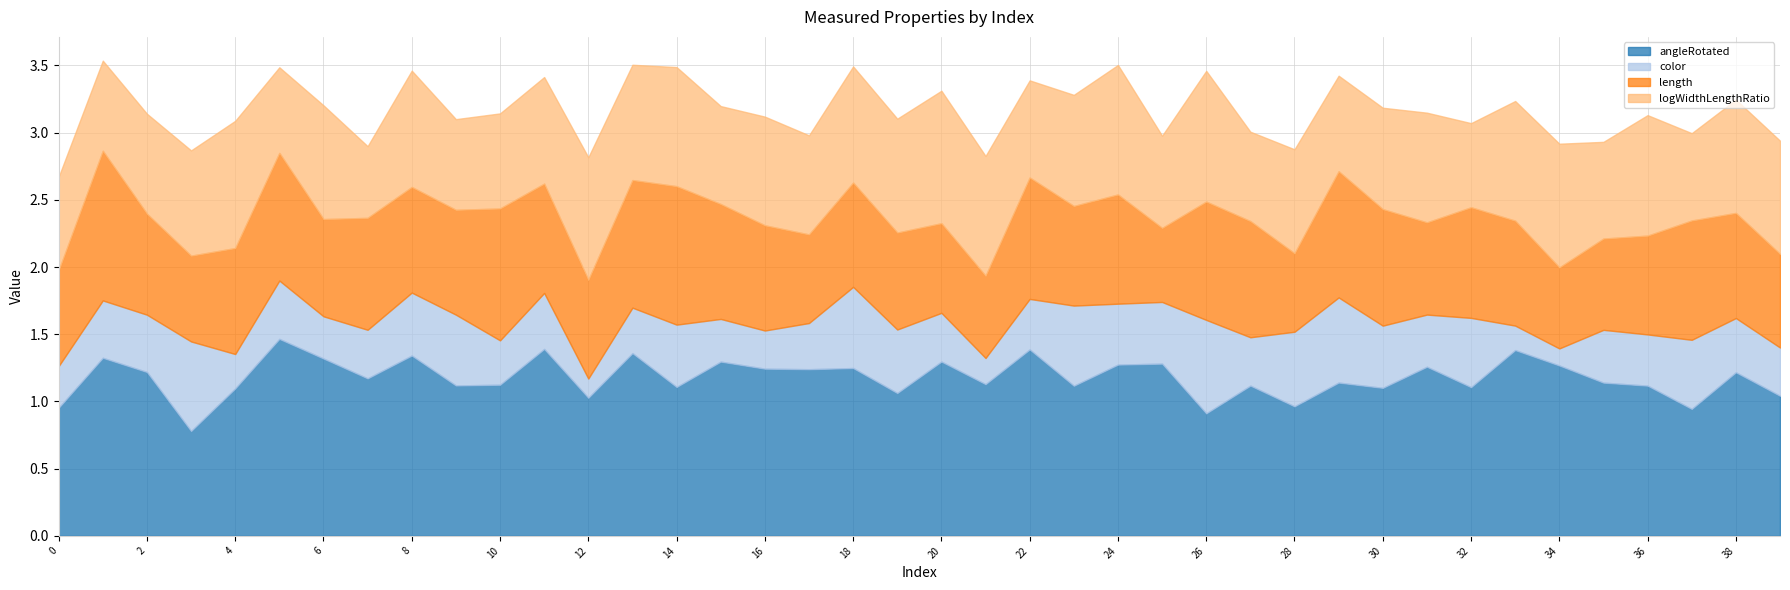

Reading right to left, what are all the values shown in this chart?

angleRotated: 39=1.0	38=1.2	37=0.9	36=1.1	35=1.1	34=1.3	33=1.4	32=1.1	31=1.3	30=1.1	29=1.1	28=1.0	27=1.1	26=0.9	25=1.3	24=1.3	23=1.1	22=1.4	21=1.1	20=1.3	19=1.1	18=1.2	17=1.2	16=1.2	15=1.3	14=1.1	13=1.4	12=1.0	11=1.4	10=1.1	9=1.1	8=1.3	7=1.2	6=1.3	5=1.5	4=1.1	3=0.8	2=1.2	1=1.3	0=1.0
color: 39=0.4	38=0.4	37=0.5	36=0.4	35=0.4	34=0.1	33=0.2	32=0.5	31=0.4	30=0.5	29=0.6	28=0.6	27=0.4	26=0.7	25=0.5	24=0.5	23=0.6	22=0.4	21=0.2	20=0.4	19=0.5	18=0.6	17=0.3	16=0.3	15=0.3	14=0.5	13=0.3	12=0.1	11=0.4	10=0.3	9=0.5	8=0.5	7=0.4	6=0.3	5=0.4	4=0.3	3=0.7	2=0.4	1=0.4	0=0.3
length: 39=0.7	38=0.8	37=0.9	36=0.7	35=0.7	34=0.6	33=0.8	32=0.8	31=0.7	30=0.9	29=0.9	28=0.6	27=0.9	26=0.9	25=0.6	24=0.8	23=0.7	22=0.9	21=0.6	20=0.7	19=0.7	18=0.8	17=0.7	16=0.8	15=0.9	14=1.0	13=0.9	12=0.7	11=0.8	10=1.0	9=0.8	8=0.8	7=0.8	6=0.7	5=0.9	4=0.8	3=0.6	2=0.8	1=1.1	0=0.7
logWidthLengthRatio: 39=0.8	38=0.8	37=0.6	36=0.9	35=0.7	34=0.9	33=0.9	32=0.6	31=0.8	30=0.8	29=0.7	28=0.8	27=0.7	26=1.0	25=0.7	24=1.0	23=0.8	22=0.7	21=0.9	20=1.0	19=0.8	18=0.9	17=0.7	16=0.8	15=0.7	14=0.9	13=0.9	12=0.9	11=0.8	10=0.7	9=0.7	8=0.9	7=0.5	6=0.8	5=0.6	4=0.9	3=0.8	2=0.7	1=0.7	0=0.7